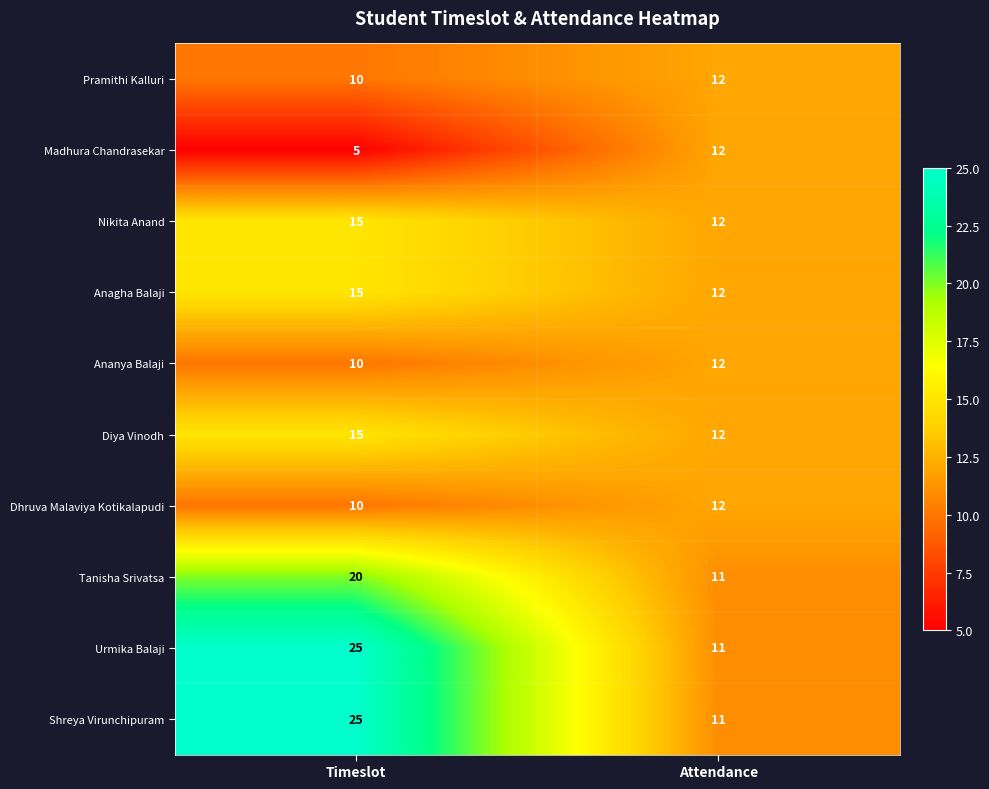

What is the difference between the maximum and minimum values in the Nikita Anand series?

3